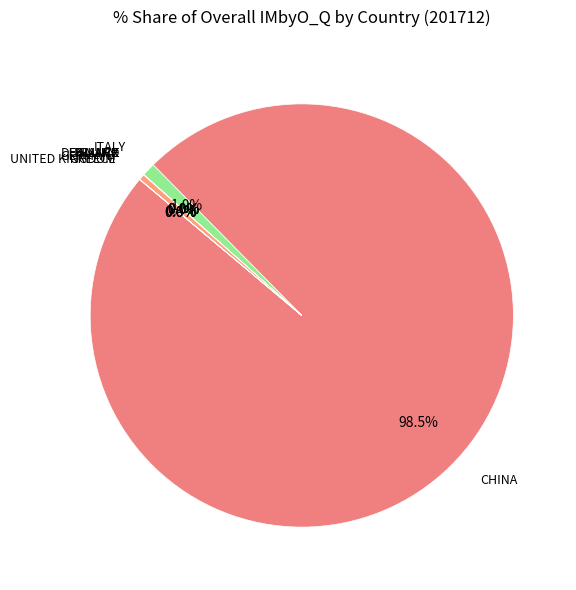

Is there a majority slice in this chart?

Yes